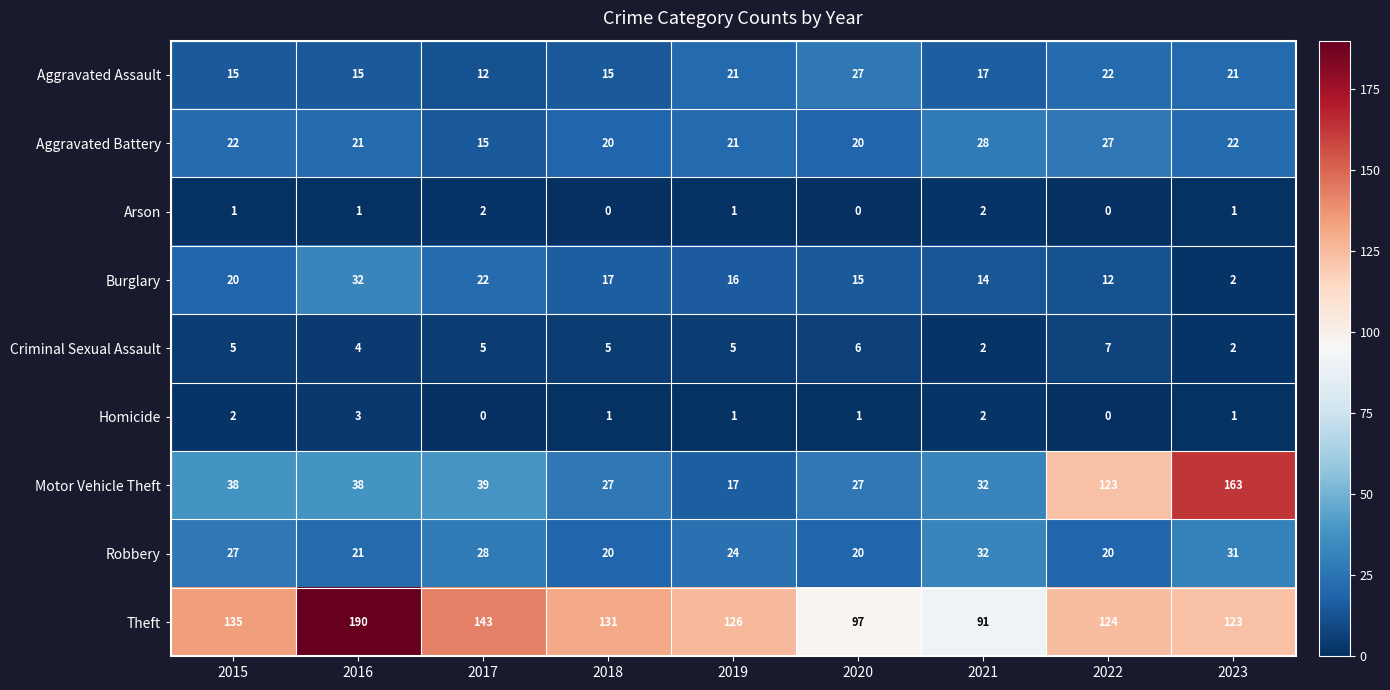

At how many categories does at least one series exceed 62?

9